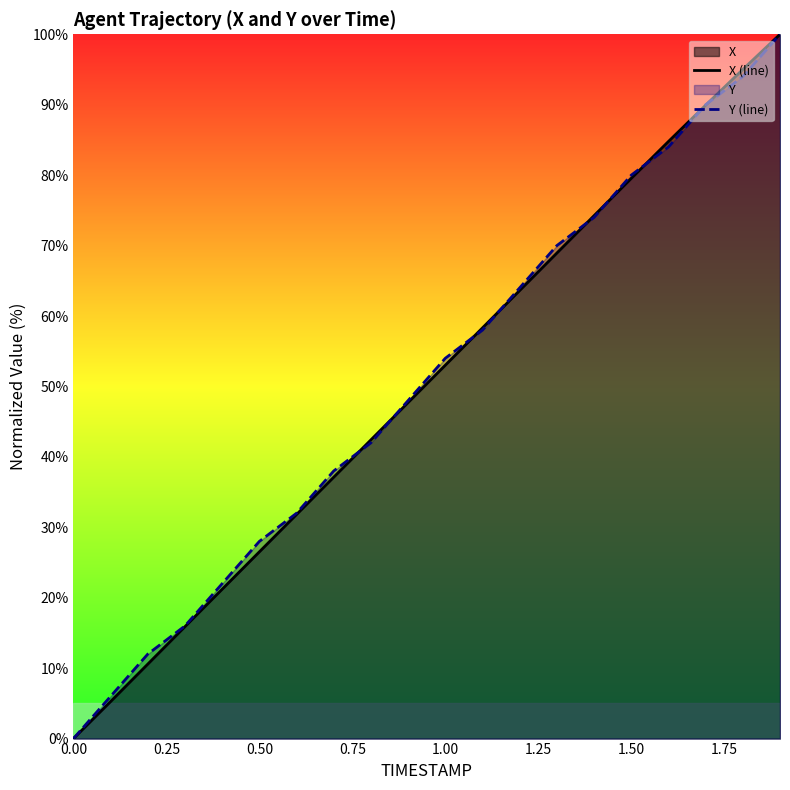

What is the total value across all series at 1.00?

107.0